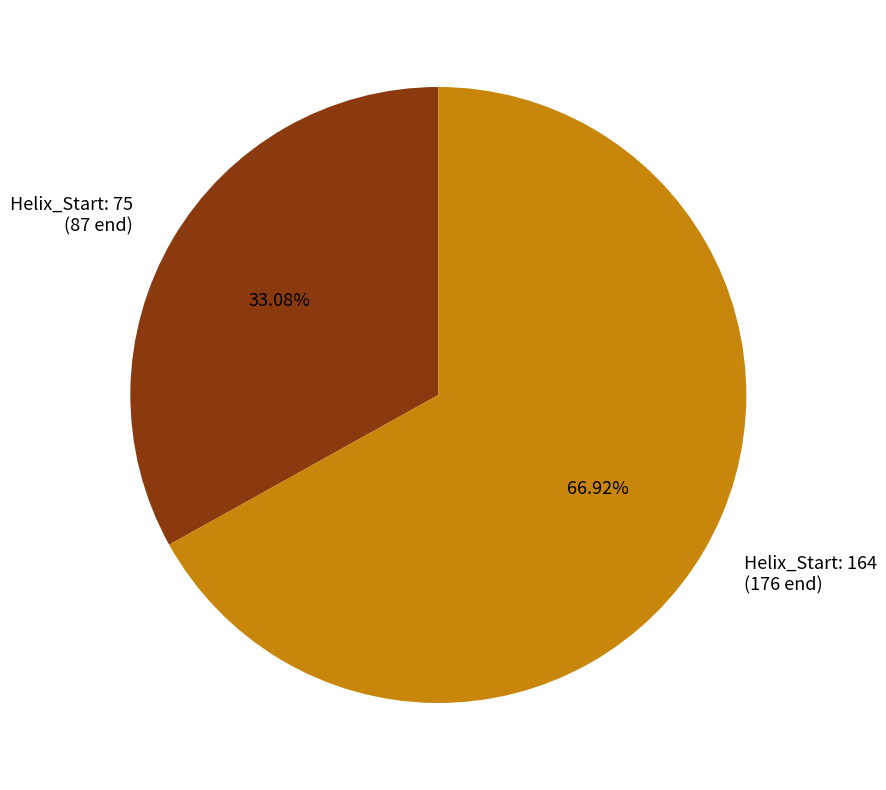

Is there a majority slice in this chart?

Yes